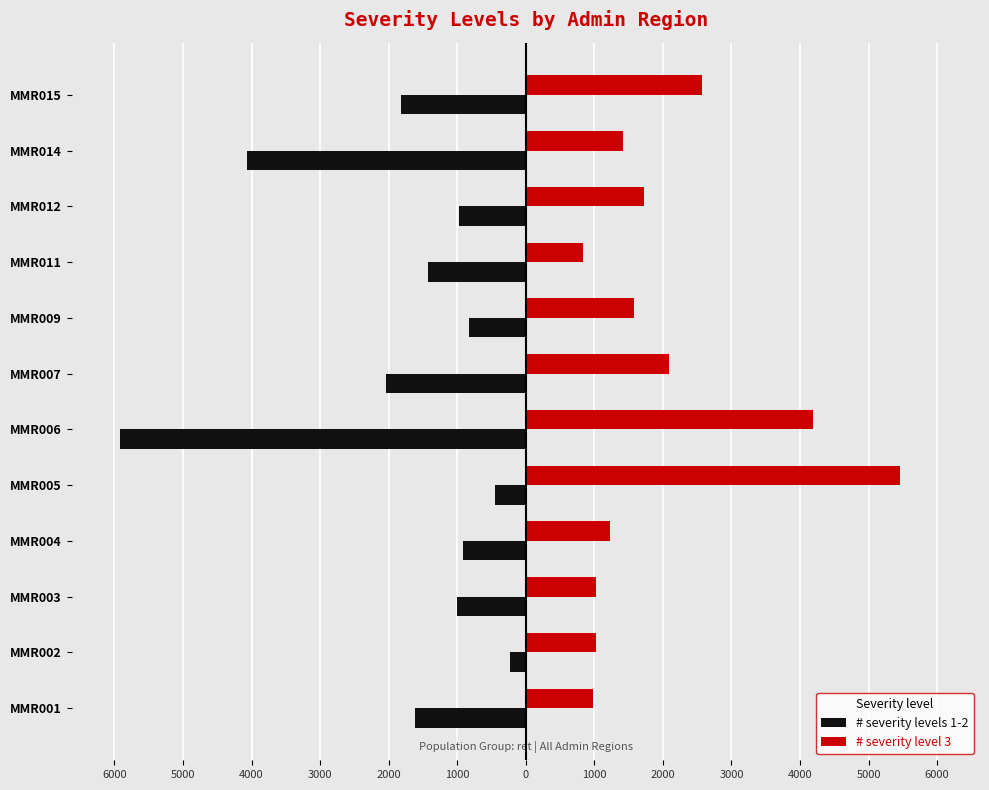

What is the average value of the # severity levels 1-2 series?

-1773.6